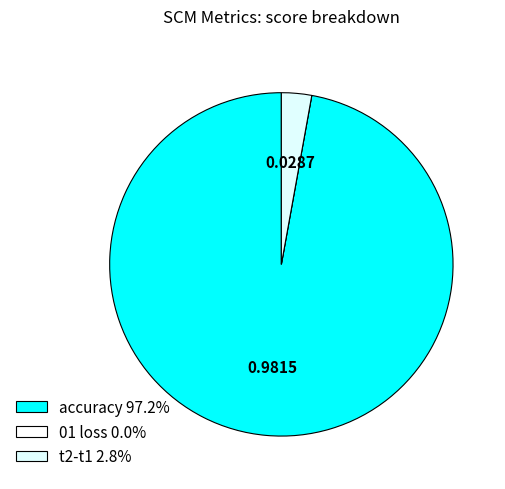

Is the sum of 01 loss and t2-t1 greater than half?

No